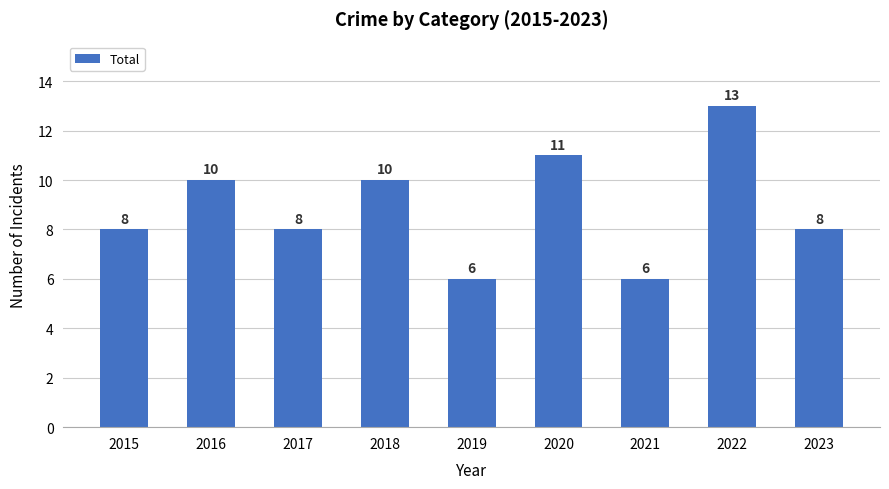

Approximately how many times larger is the value at 2022 compared to 2023?

1.6